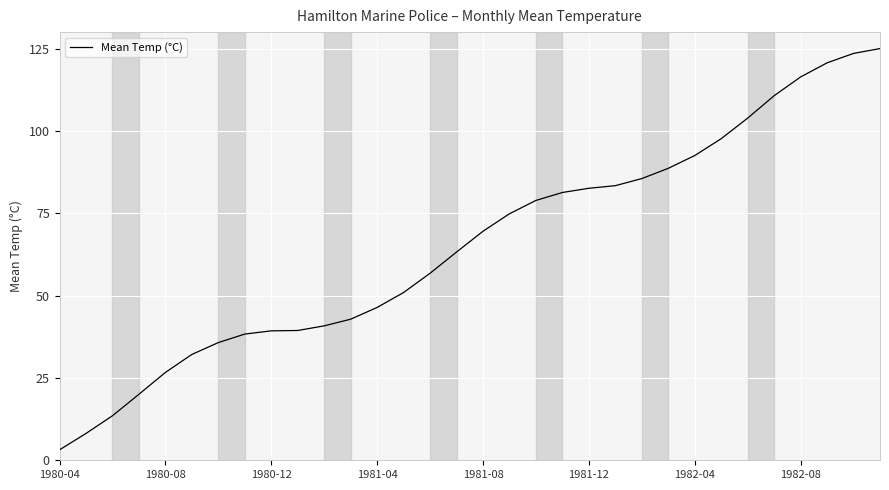

What is the difference between the maximum and minimum values?

121.8